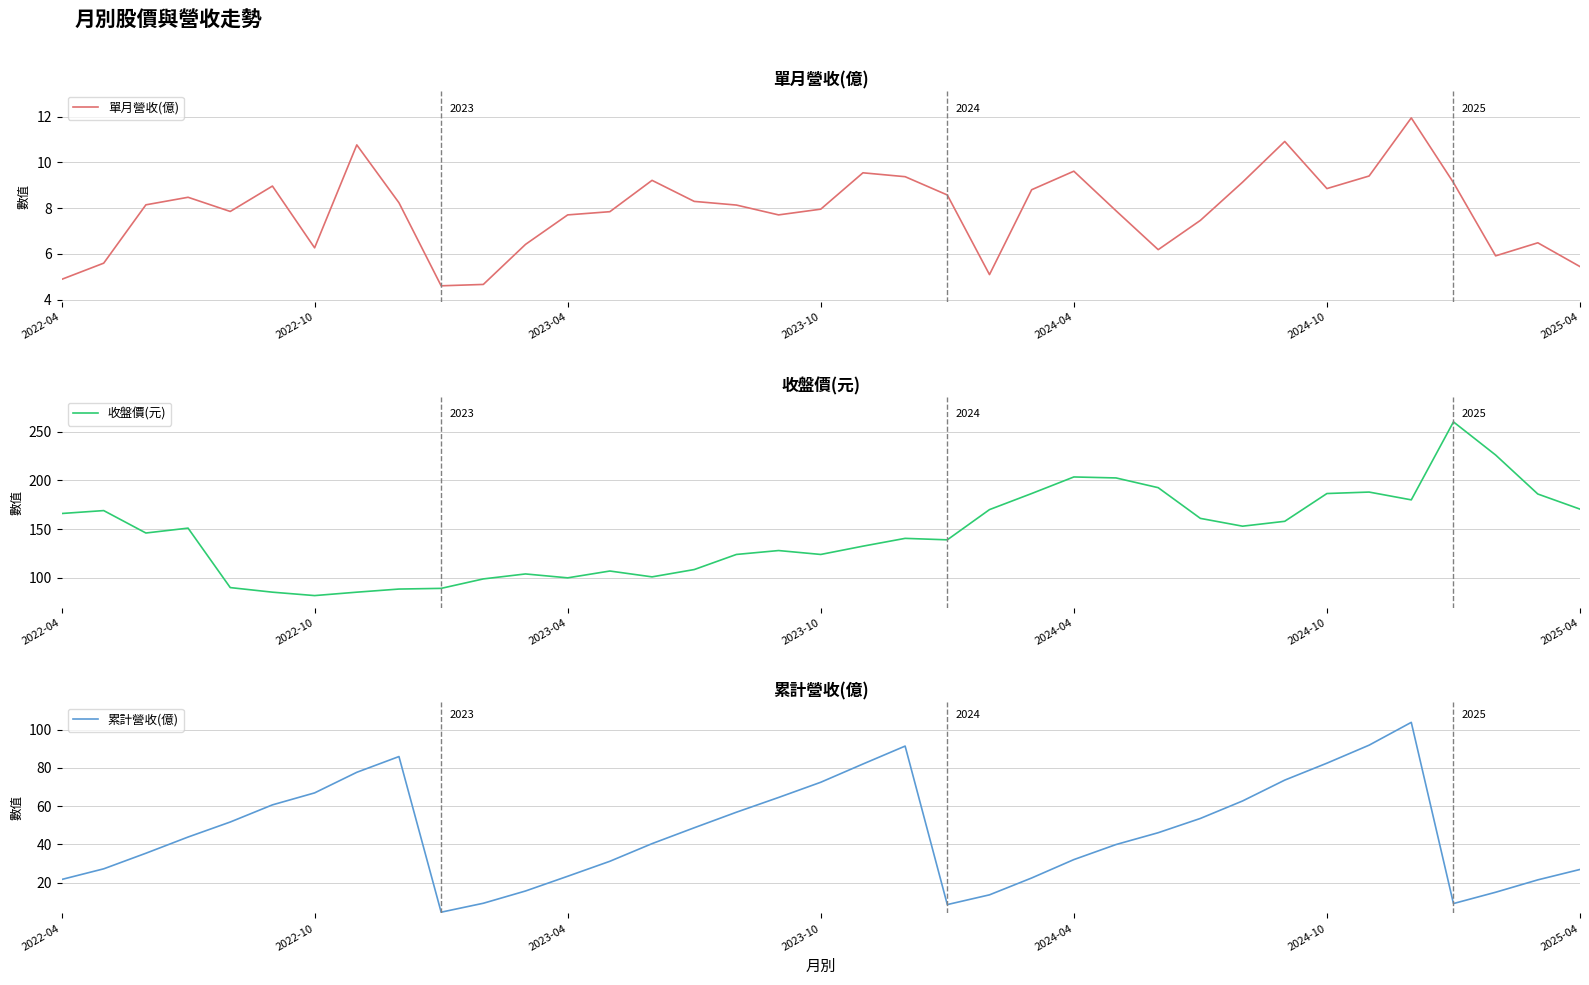

What value does the 收盤價(元) series have at 2022-04?

166.0